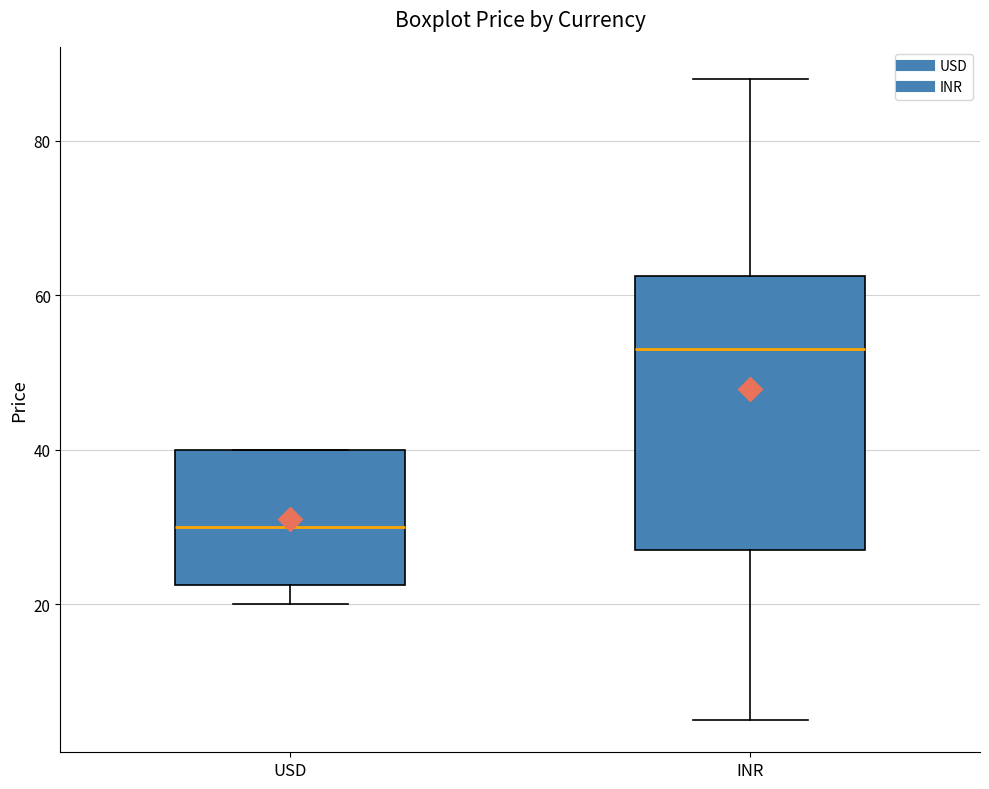

Which box has the highest median line?

INR